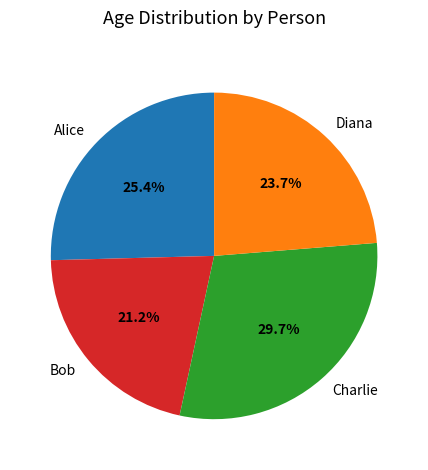

To the nearest percent, what portion does Diana represent?

24%